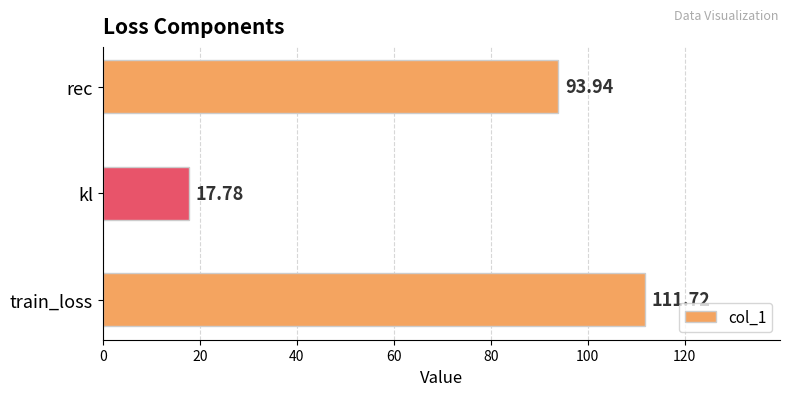

Between train_loss and rec, which is larger?

train_loss